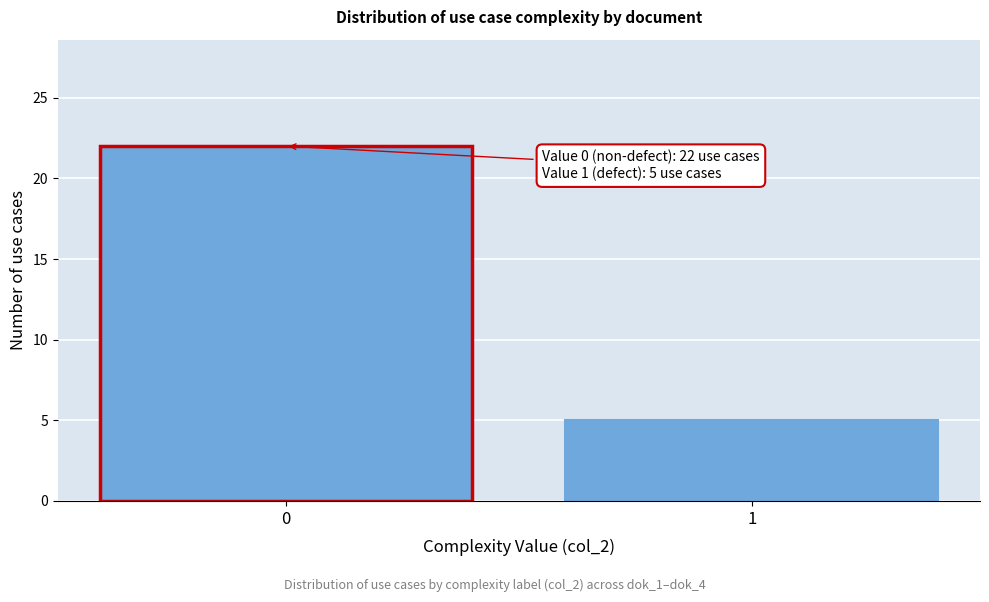

Reading right to left, transcribe all the data shown in this chart.

5	22